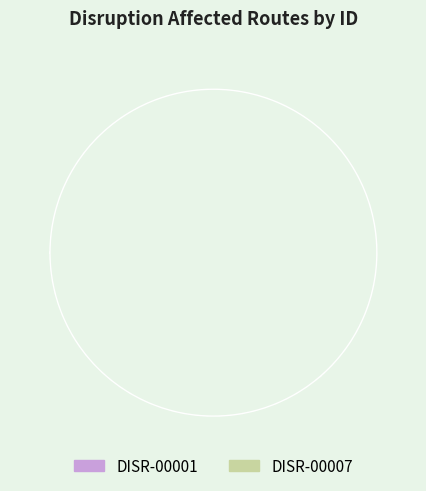

Is there a majority slice in this chart?

Yes